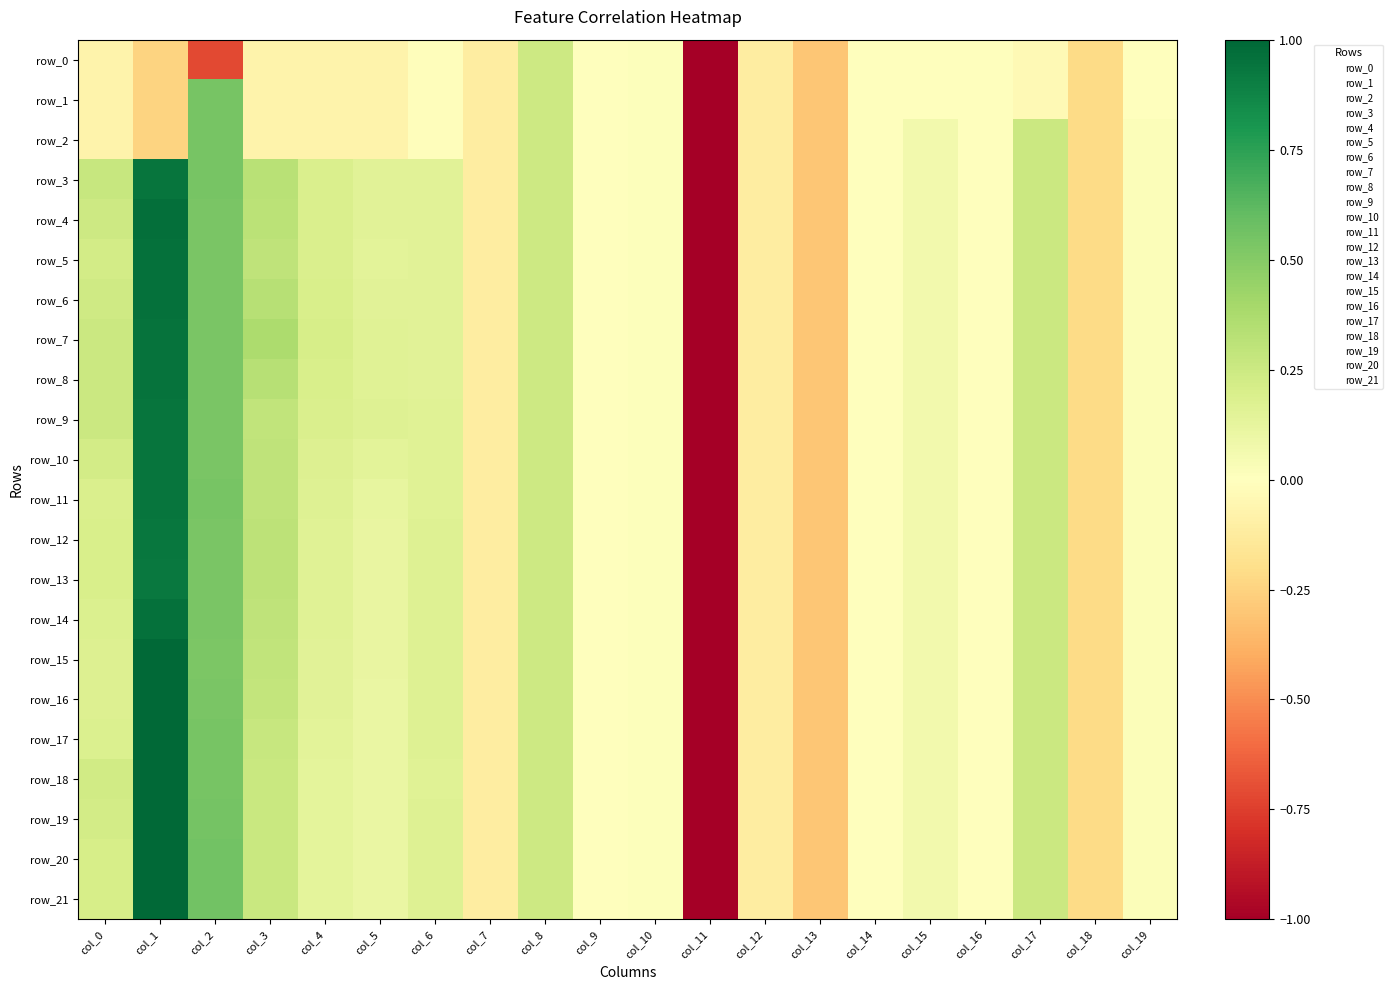

The row_5 series shows 0.6 at col_1. True or false?

False